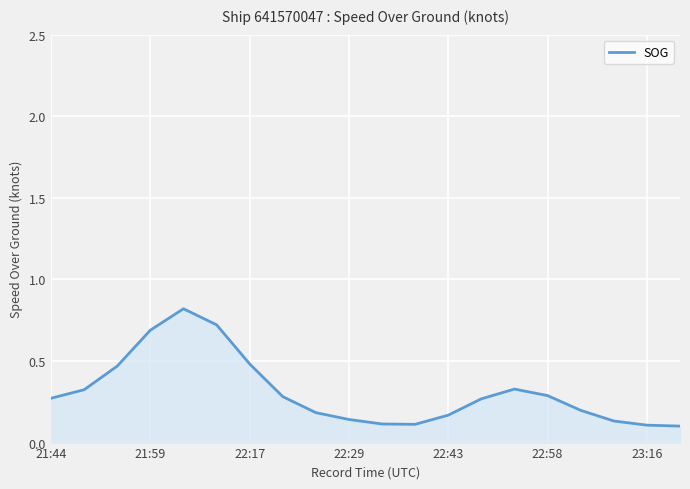

What is the maximum value shown in the chart?

0.8